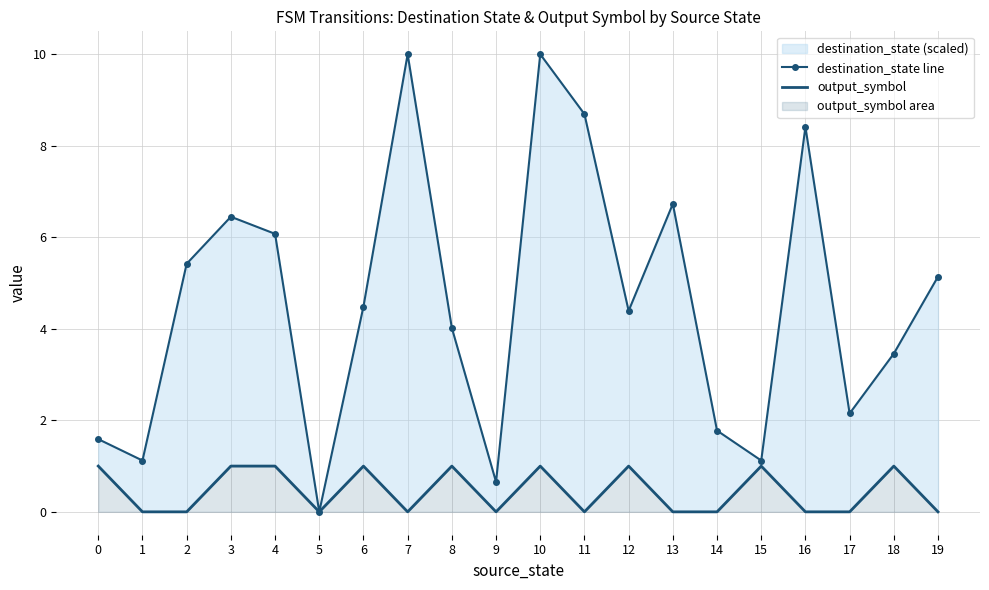

Between 7 and 18, which series saw the biggest shift?

destination_state line